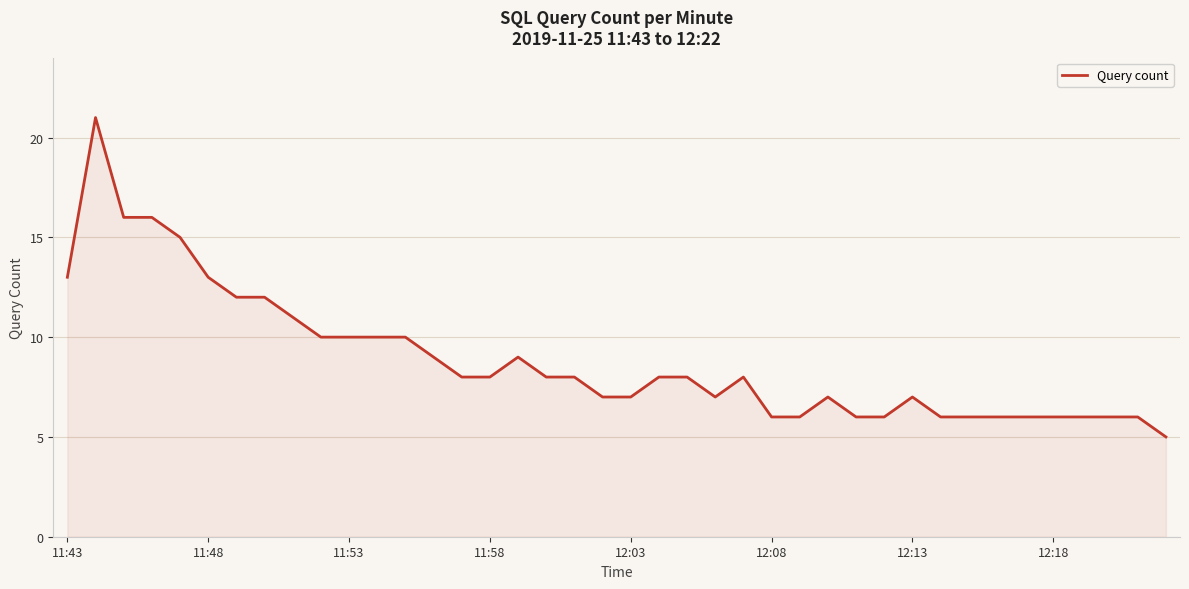

What is the difference between the maximum and minimum values?

16